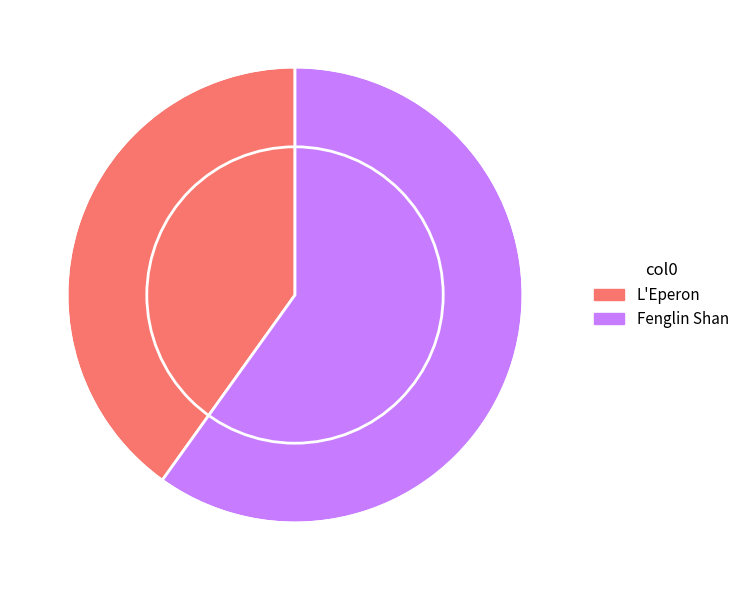

What is the largest slice in the pie chart?

Fenglin Shan